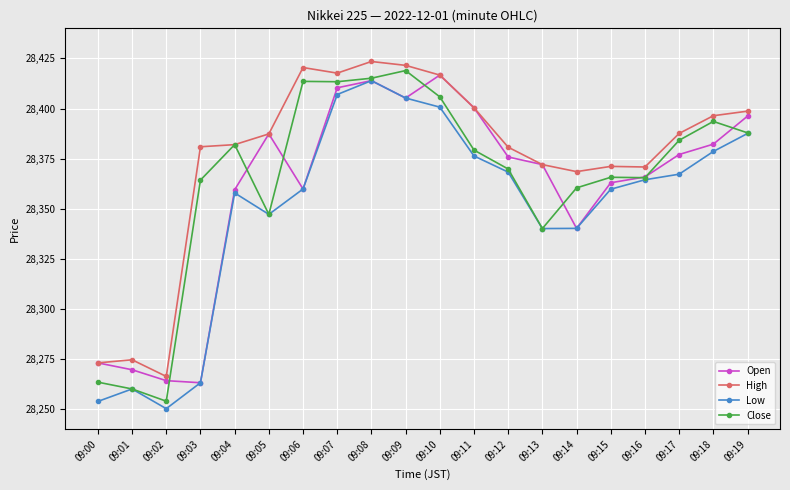

How many data points does each series have?

20